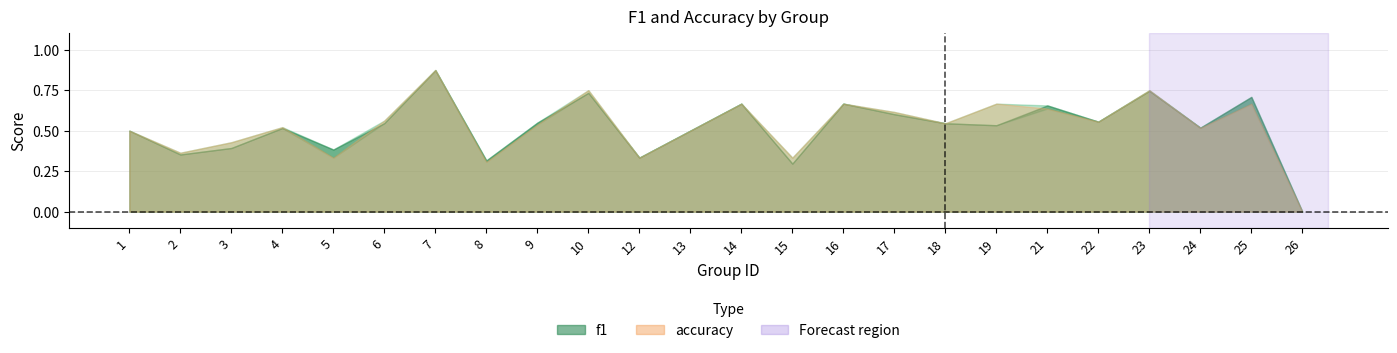

Which series changed the most between 6 and 26?

accuracy